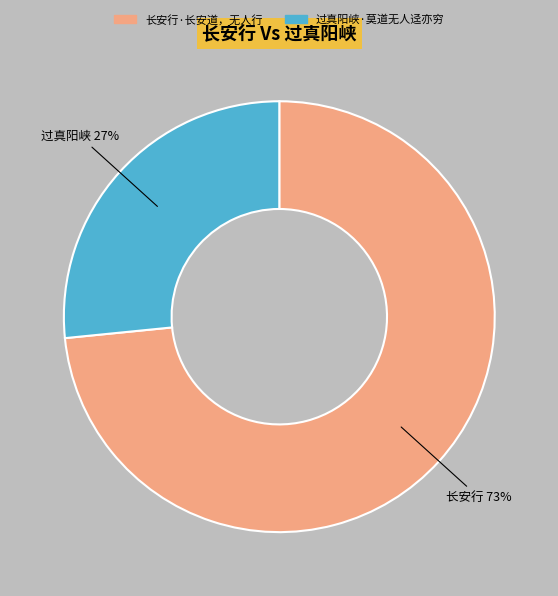

Which slice is the largest?

长安行·长安道，无人行